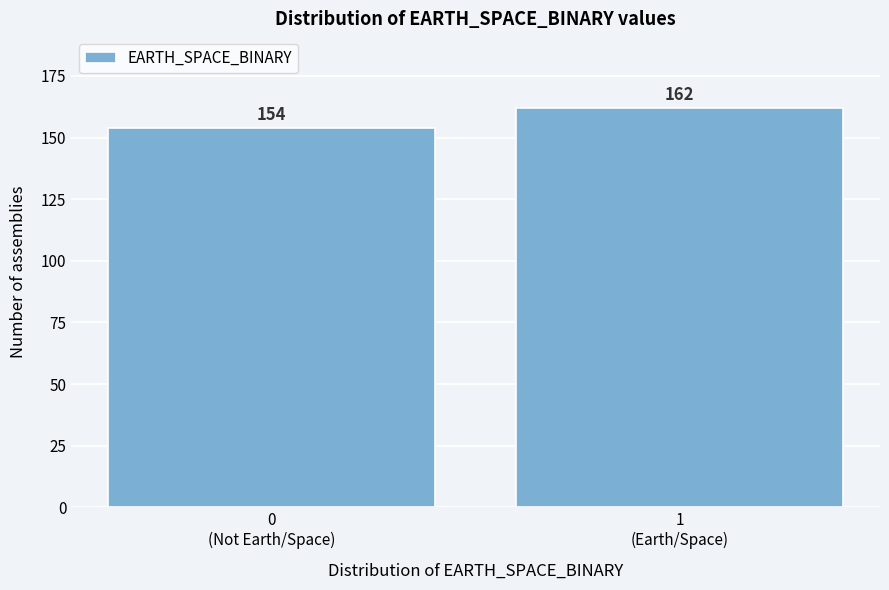

Reading left to right, list all the values displayed in this chart.

154	162